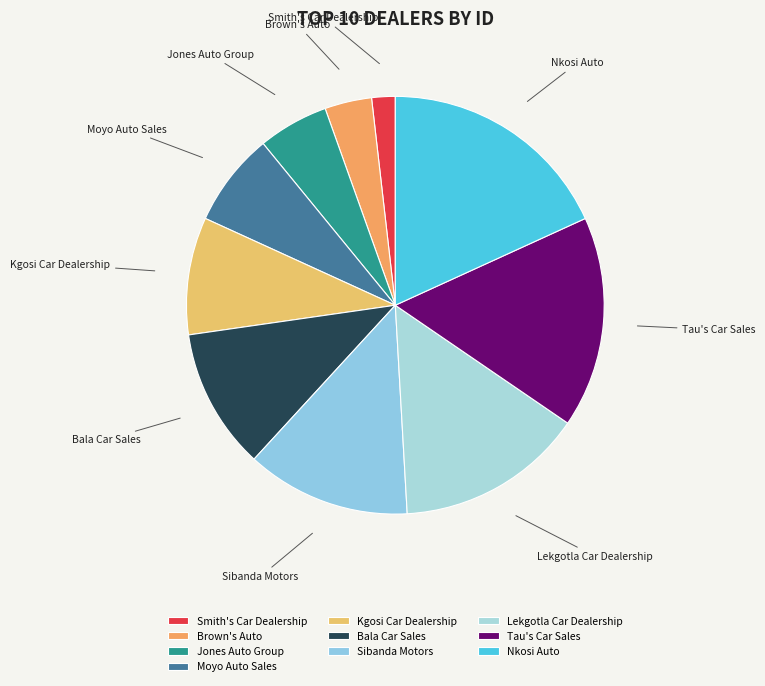

Approximately how many times larger is the value at Nkosi Auto compared to Brown's Auto?

5.0